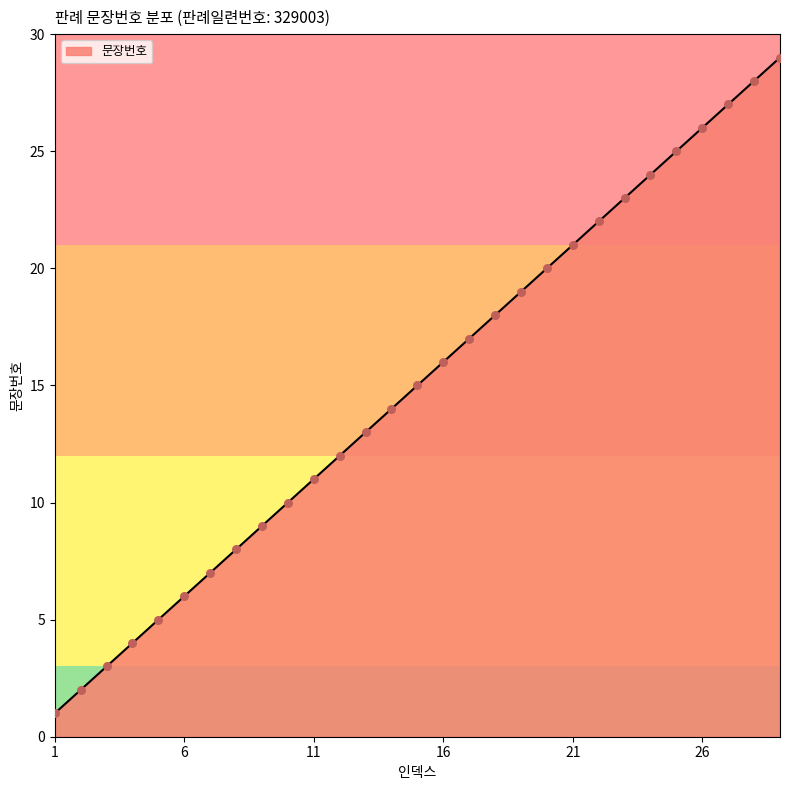

What is the difference between the maximum and minimum values?

28